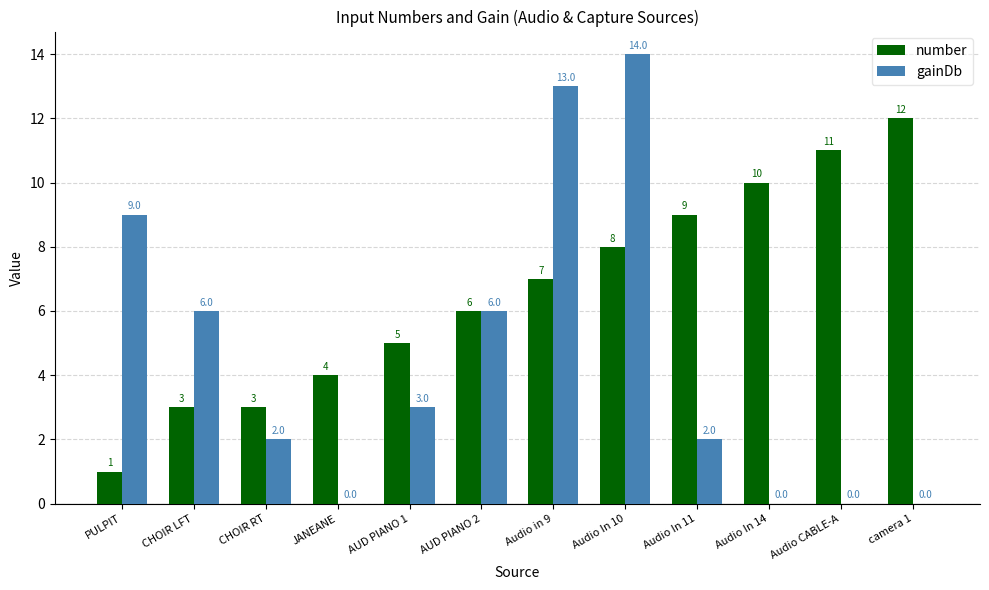

What is the sum of all gainDb values?

55.0